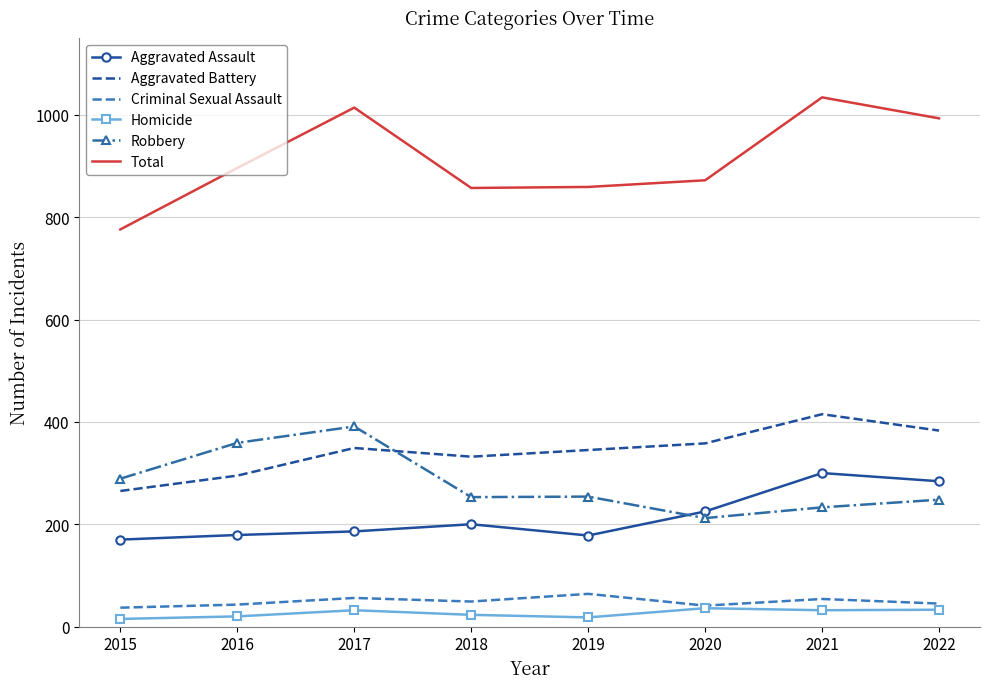

Which category has the lowest value in the Aggravated Battery series?

2015